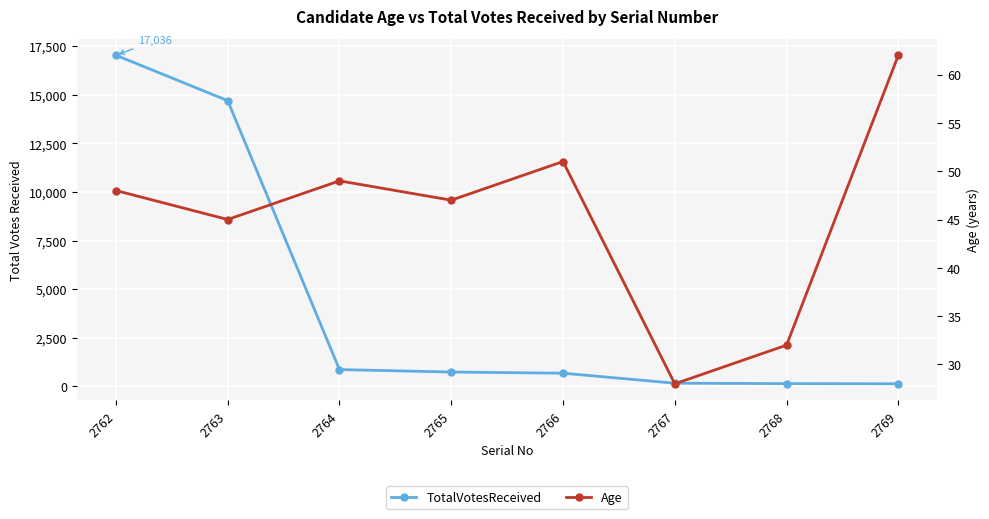

What is the difference between the maximum and second lowest values in the TotalVotesReceived series?

16889